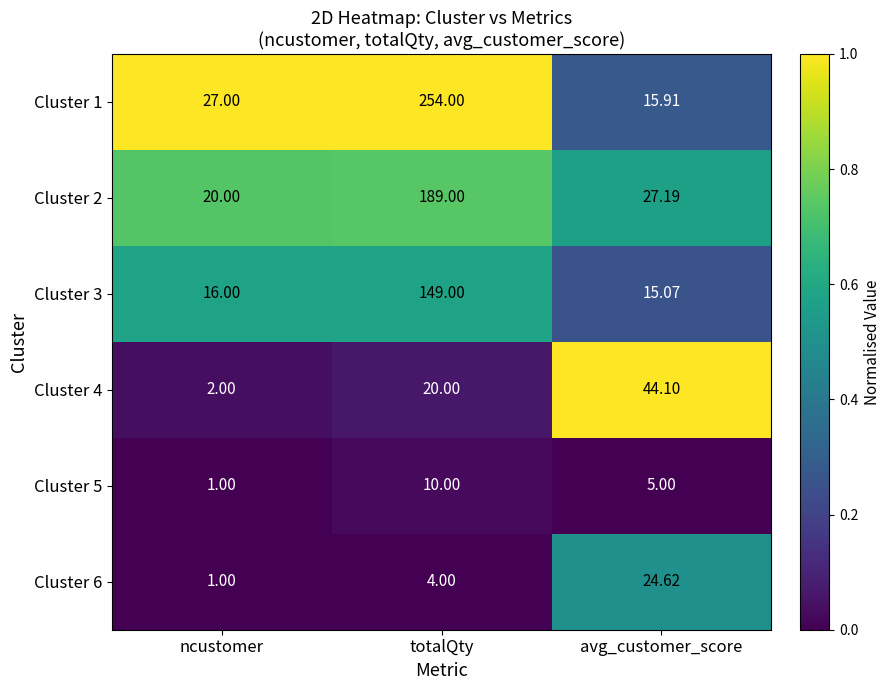

Which category has the highest value across all series?

totalQty